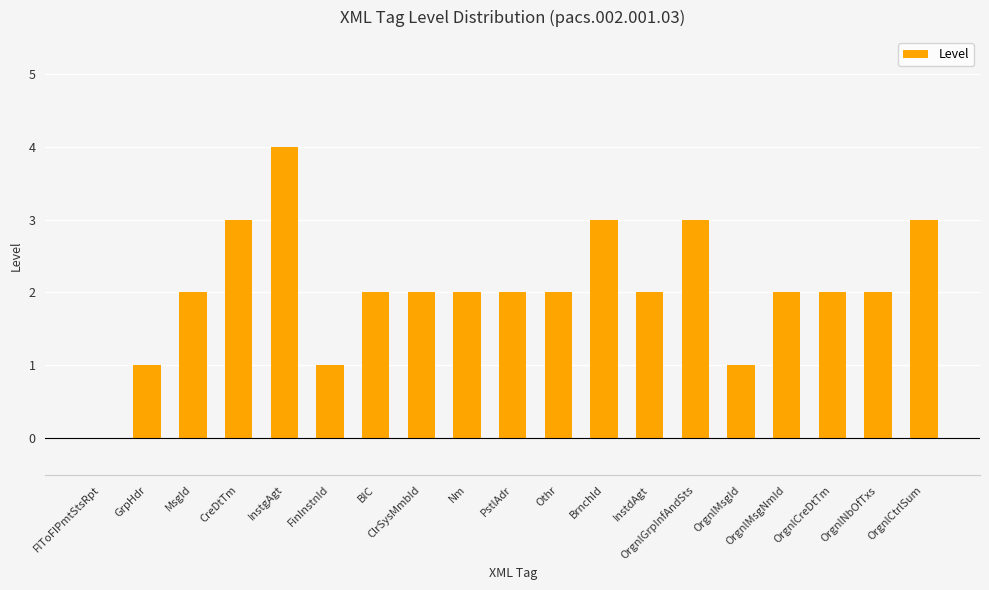

What is the sum of all values?

39